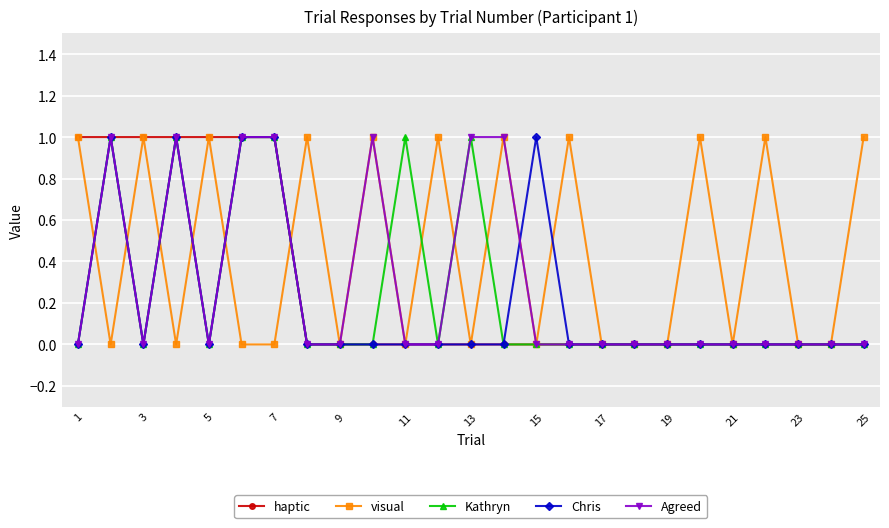

Which series has the largest total across all categories?

visual